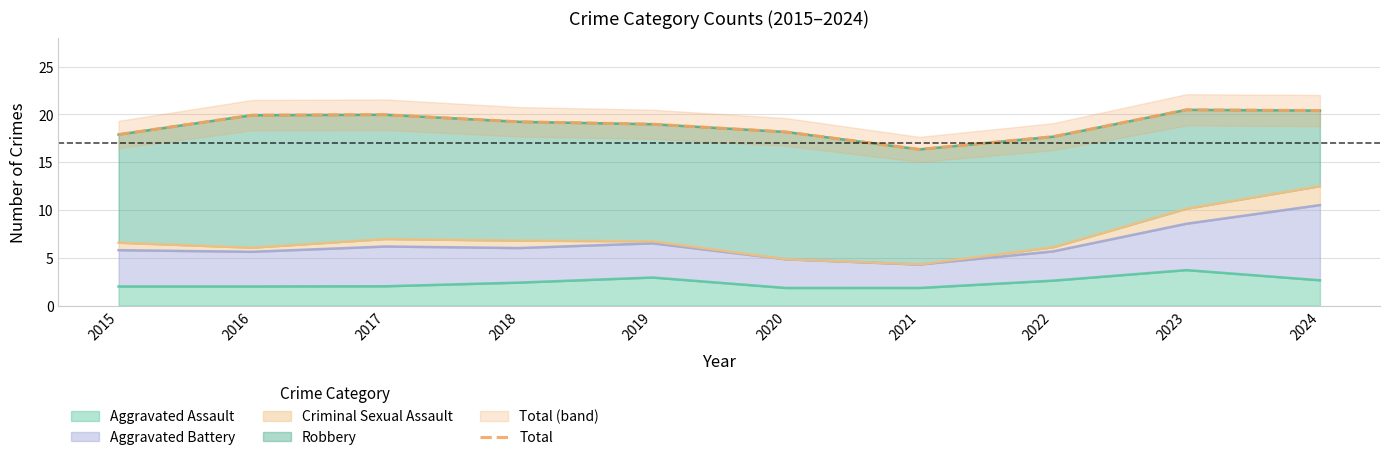

The chart shows a value of 13.9 at 2016. True or false?

False